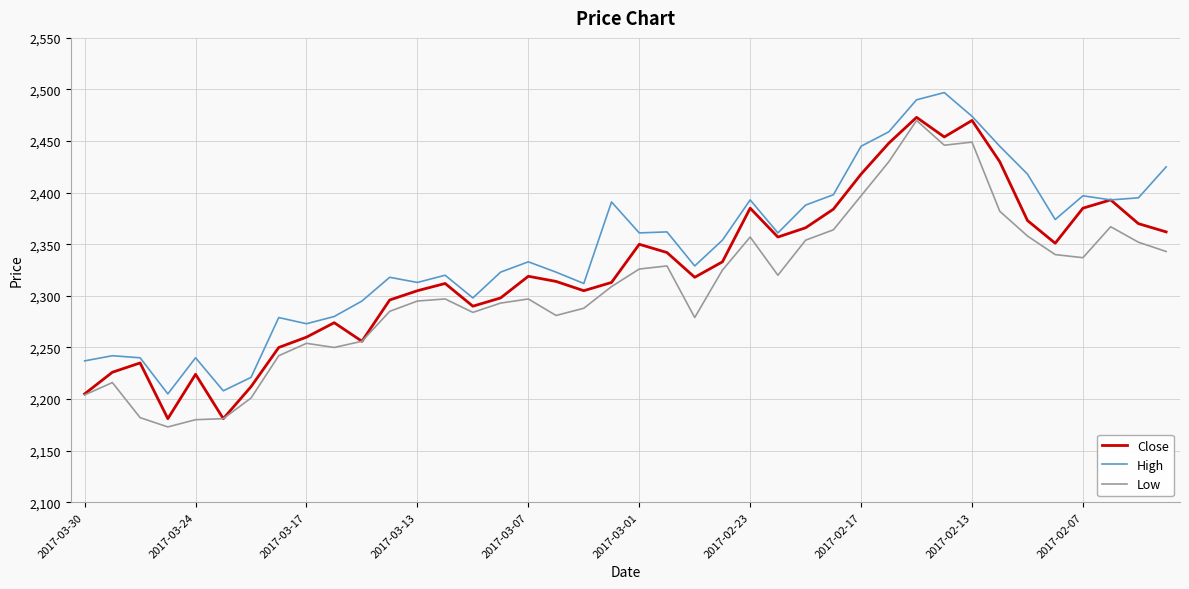

True or false: Low and High intersect in this chart.

False